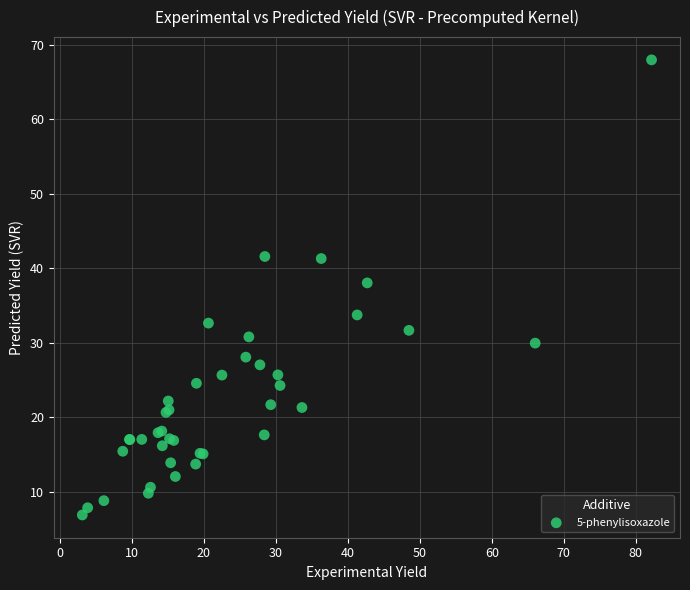

What Y value in the scatter plot is closest to 37?

38.0